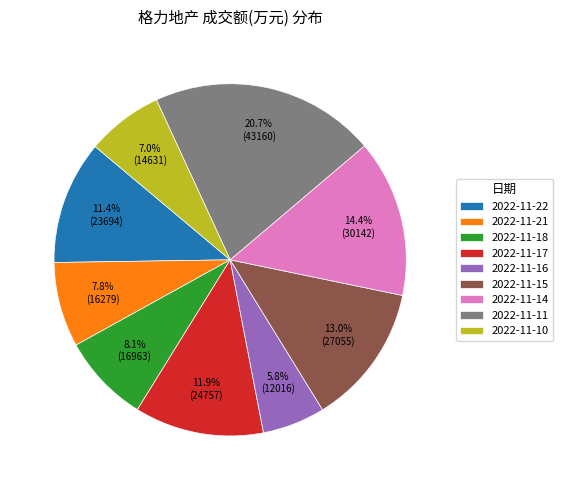

How many slices are in this pie chart?

9